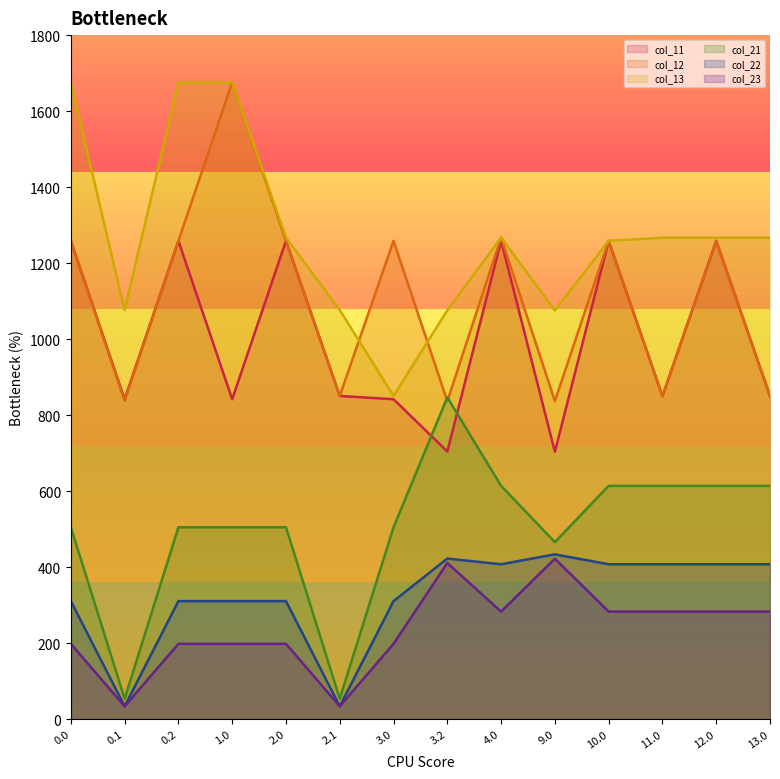

Which label corresponds to the smallest value in the chart?

0.1